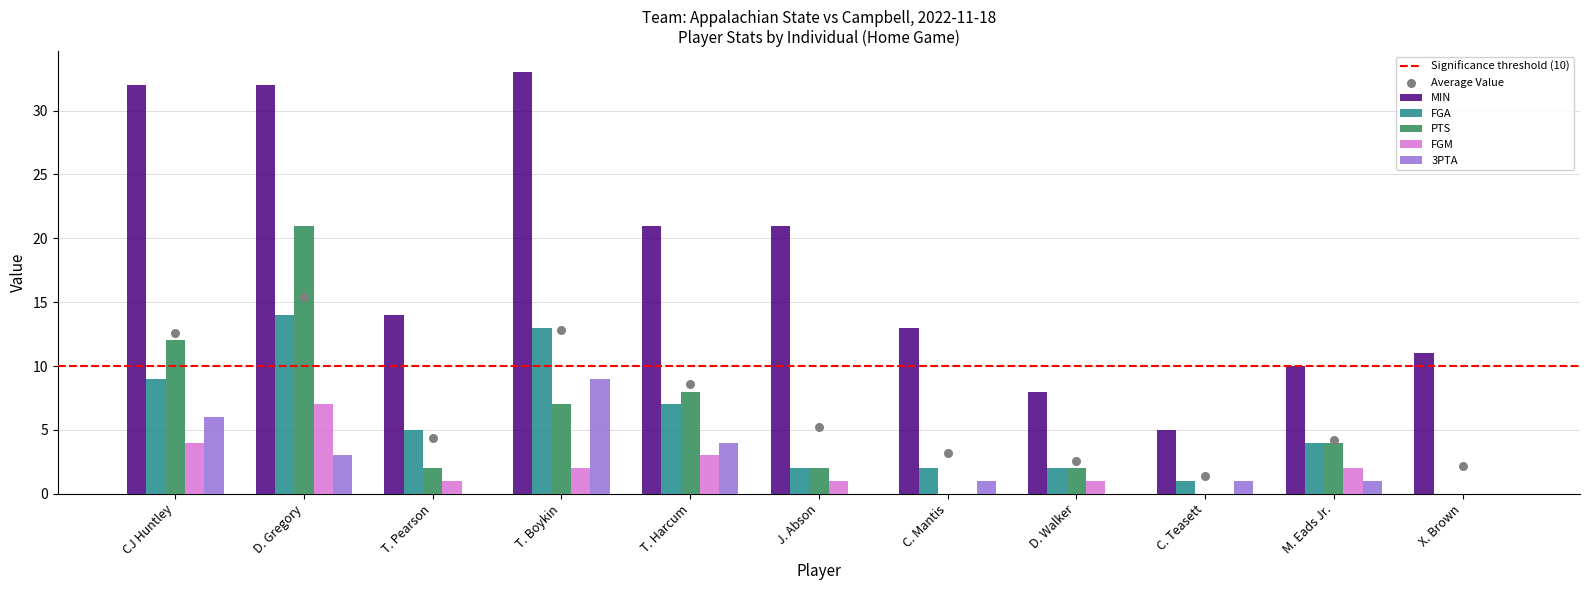

Which series has the largest total across all categories?

MIN